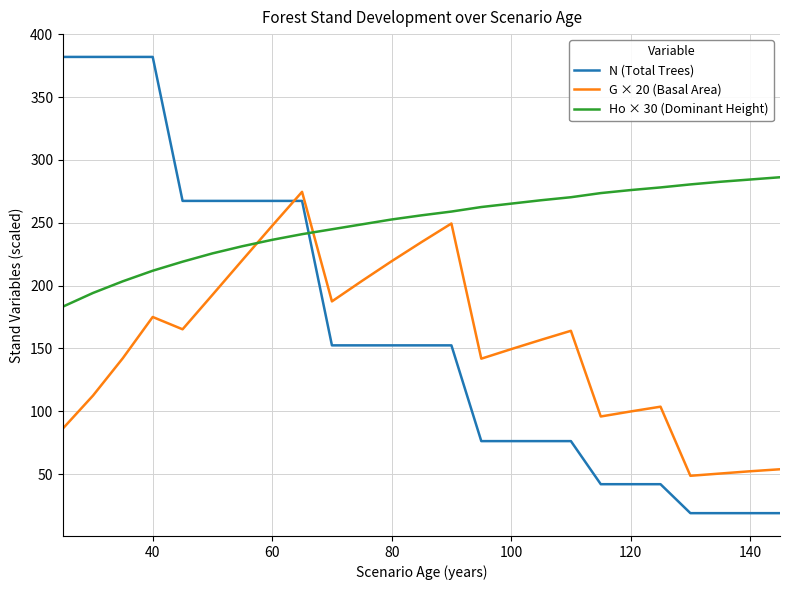

What is the minimum value for G × 20 (Basal Area)?

48.6